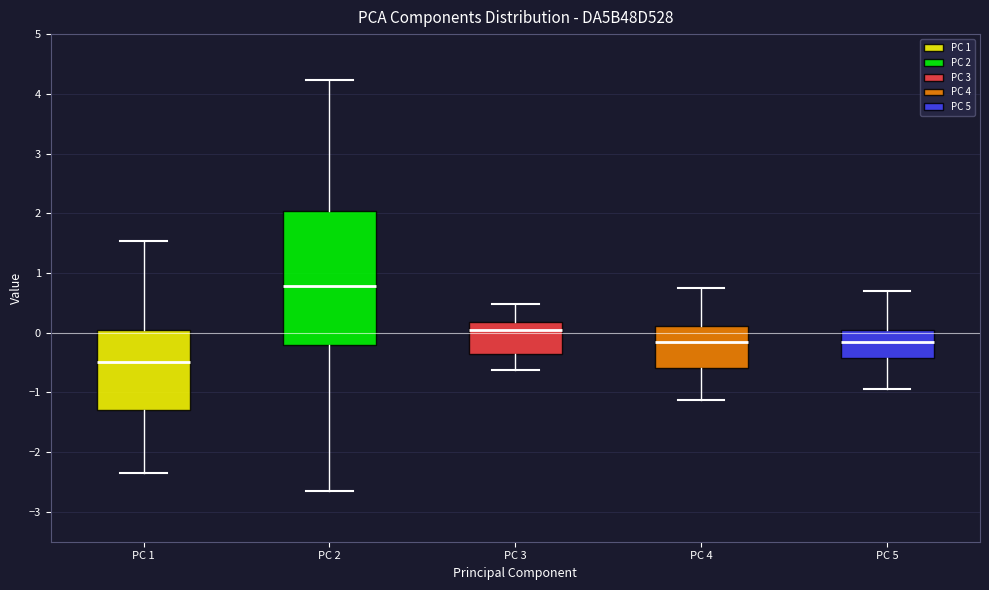

Reading left to right, read every box against the y-axis: the position of its median line, the range the box covers, and the ends of its whiskers. The values are not printed on the chart, so give them approximately, as read against the axis.

PC 1: median -0.5, box -1.3 to 0.0, whiskers -2.4 to 1.5
PC 2: median 0.8, box -0.2 to 2.0, whiskers -2.6 to 4.2
PC 3: median 0.0, box -0.4 to 0.2, whiskers -0.6 to 0.5
PC 4: median -0.2, box -0.6 to 0.1, whiskers -1.1 to 0.8
PC 5: median -0.2, box -0.4 to 0.0, whiskers -0.9 to 0.7